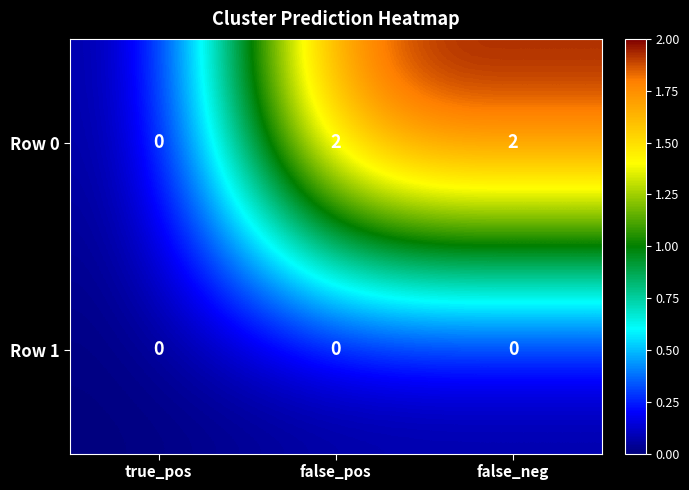

Reading left to right, transcribe all the data shown in this chart.

Row 0: 0	2	2
Row 1: 0	0	0